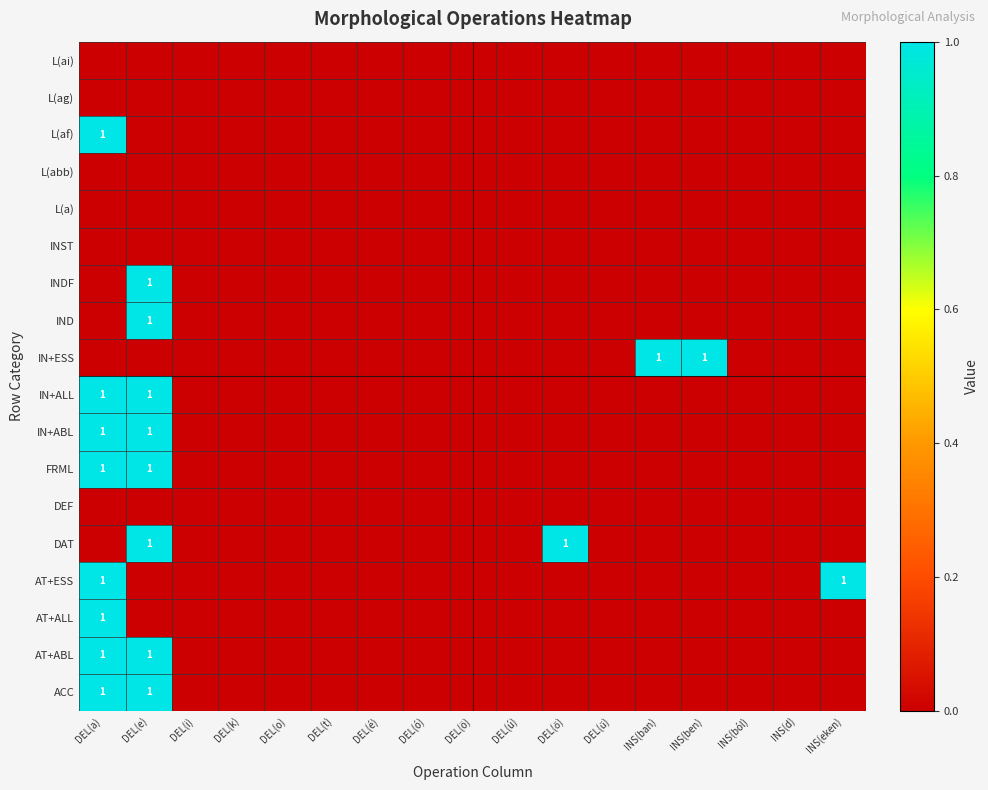

Between DEL(o) and DEL(ű), which is larger?

DEL(o)